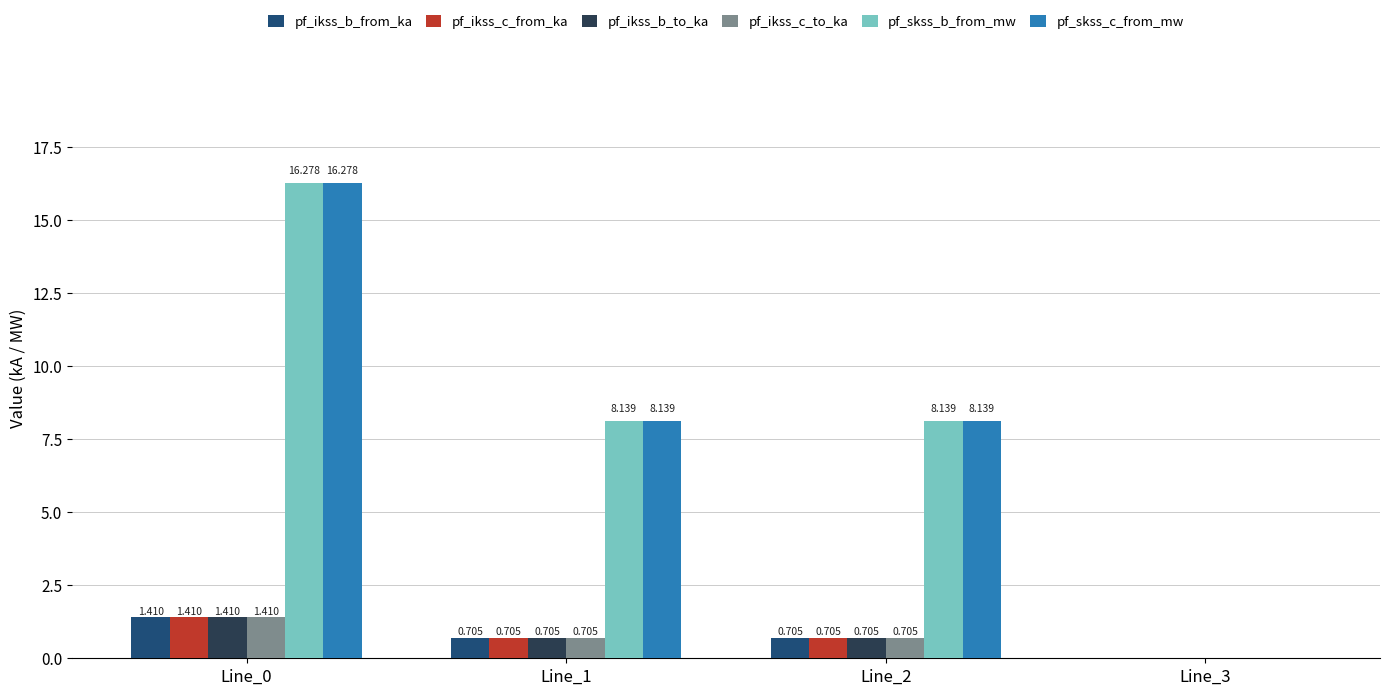

Does the chart contain stacked bars?

No